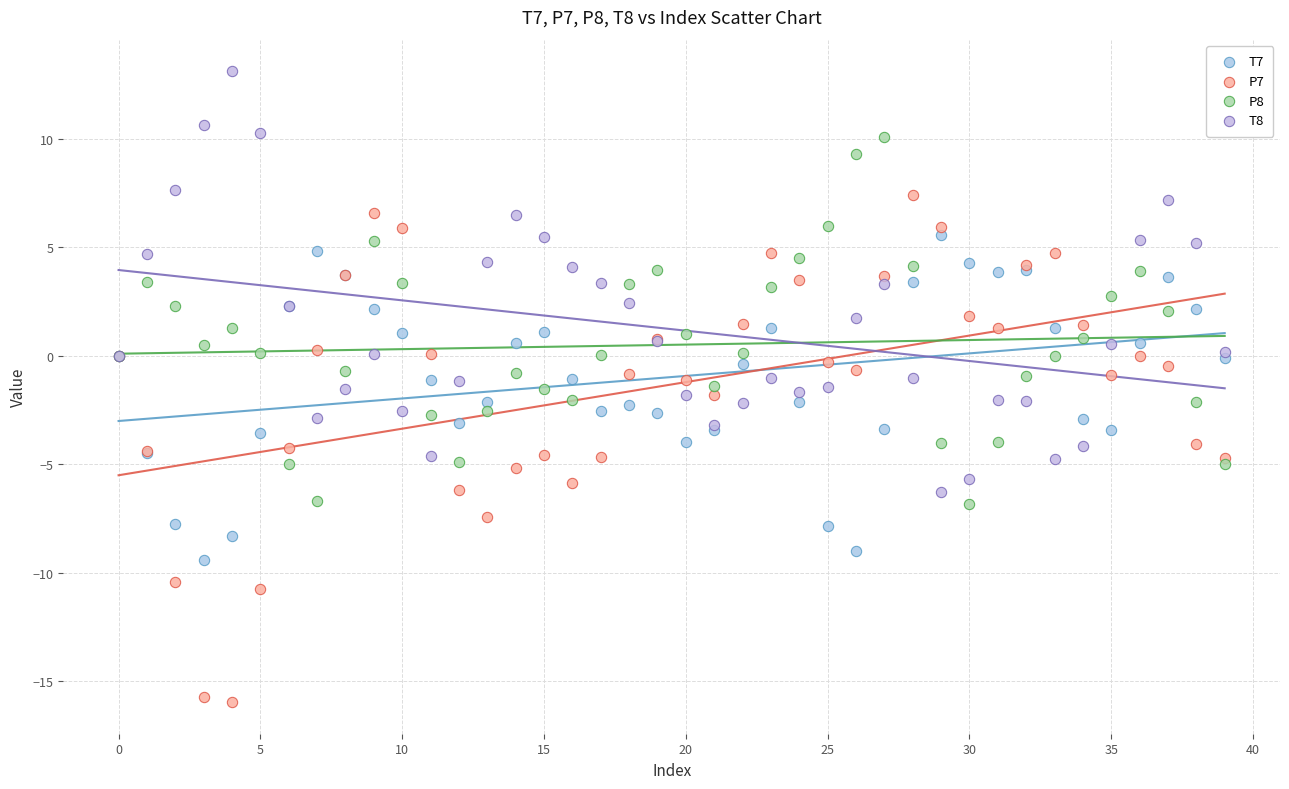

Which series has the widest spread of Y values?

P7